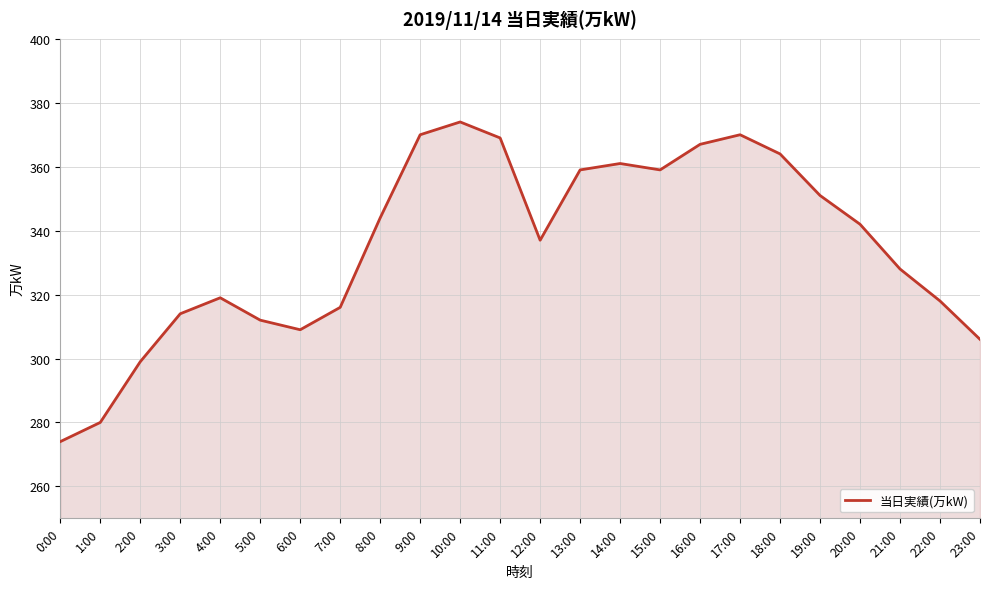

Approximately how many times larger is the value at 23:00 compared to 4:00?

1.0